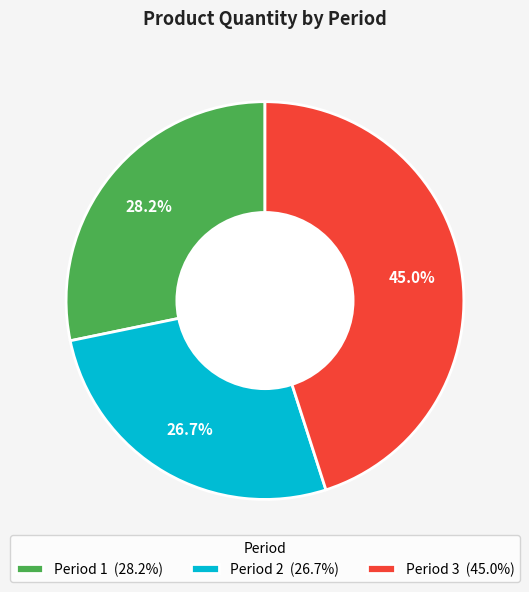

Rank the categories by value from highest to lowest.

Period 3 (45.0%), Period 1 (28.2%), Period 2 (26.7%)